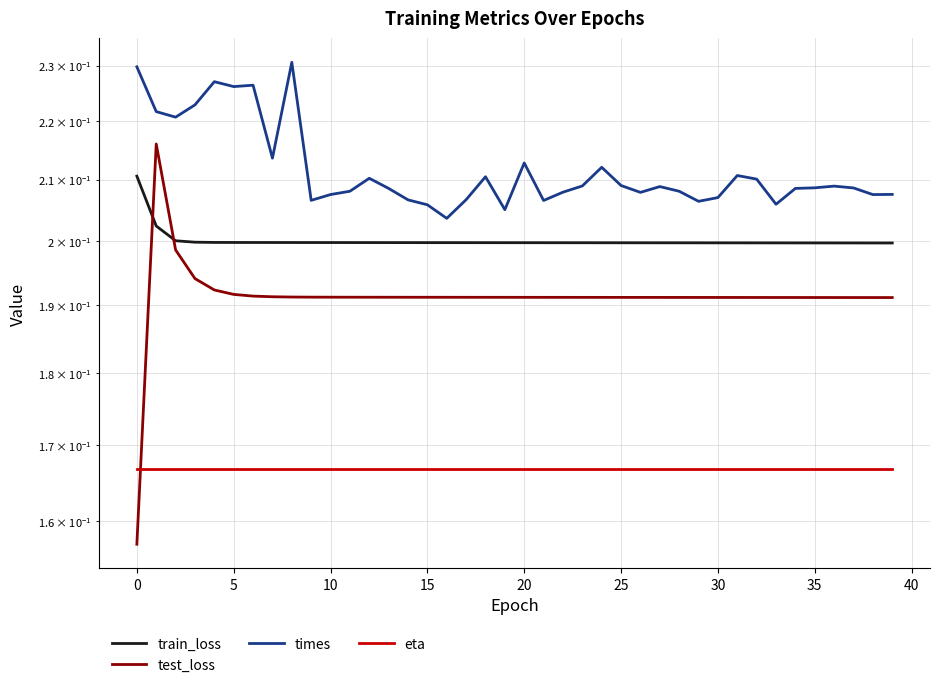

Which series has the largest range (max minus min)?

test_loss